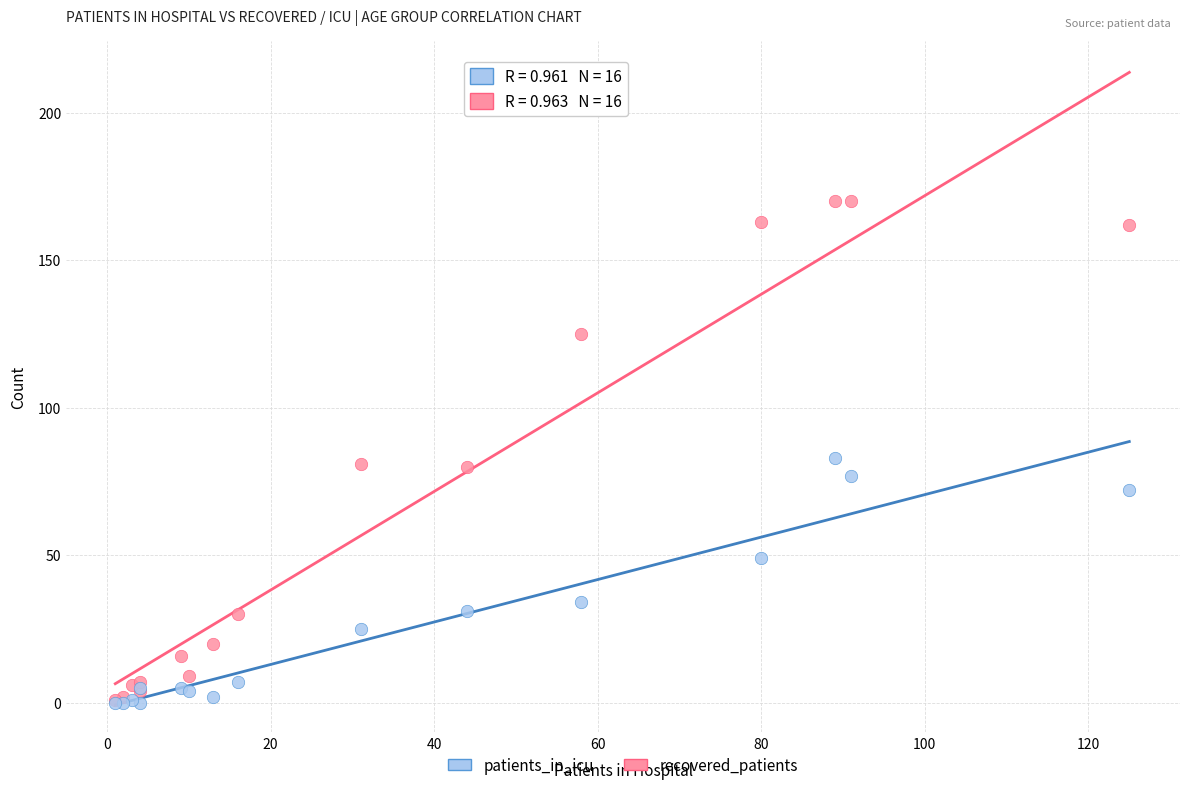

What are all the series names shown in the legend?

patients_in_icu, recovered_patients